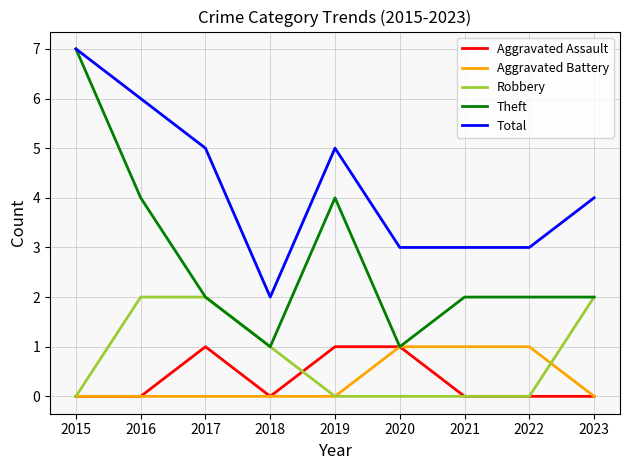

Count the Aggravated Assault values in the range 0 to 1.

9